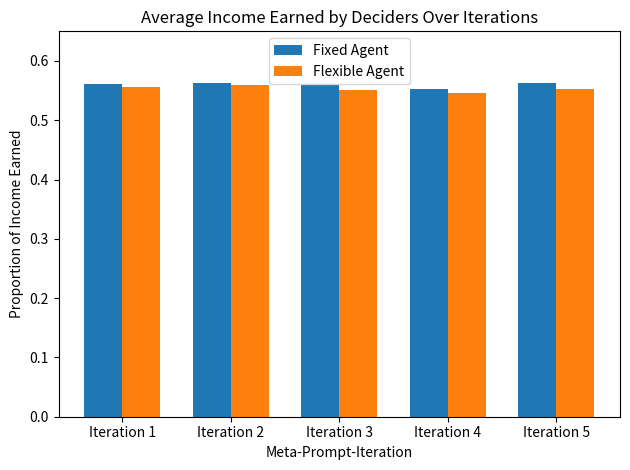

Count the Fixed Agent values in the range 0 to 1.

5